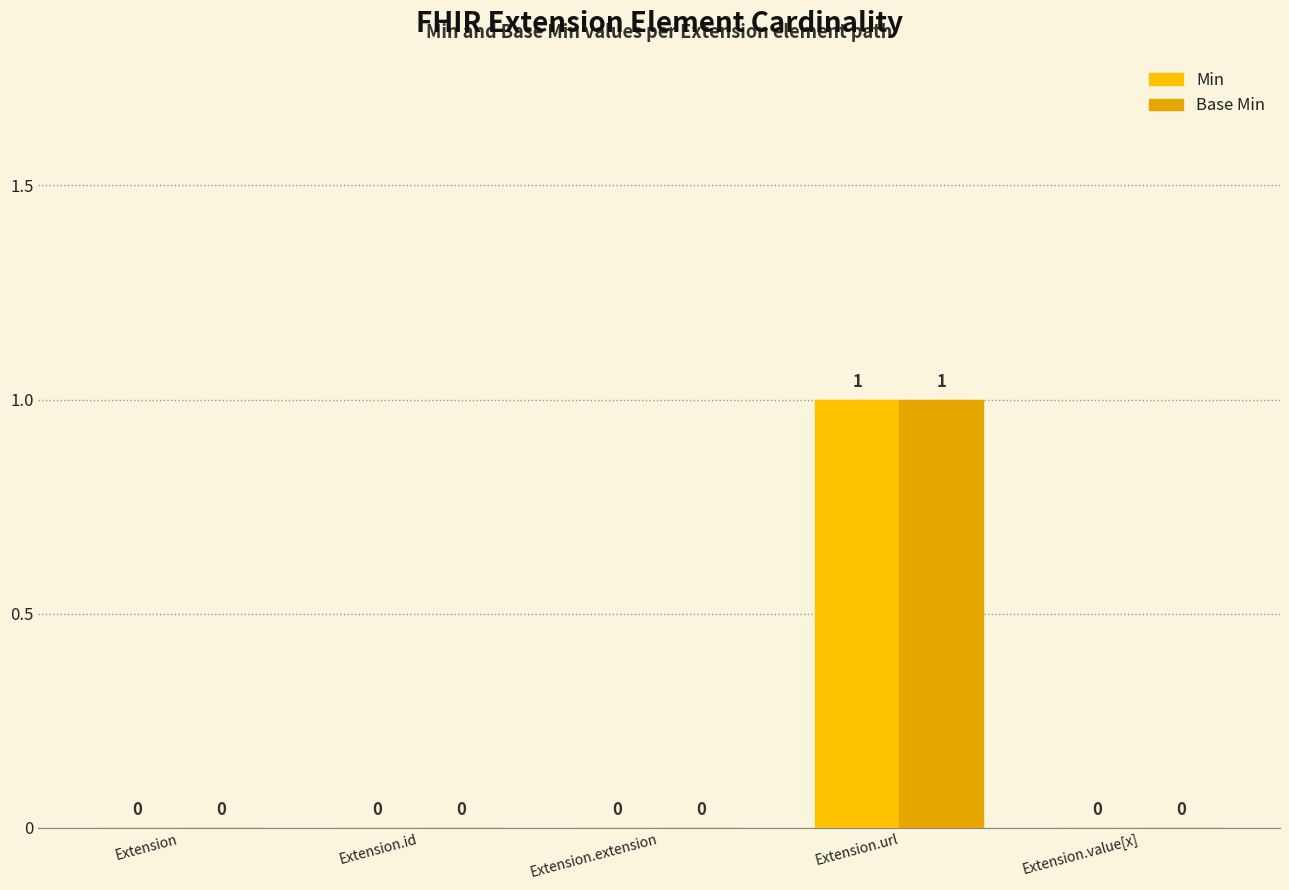

At which label does Base Min reach its peak?

Extension.url